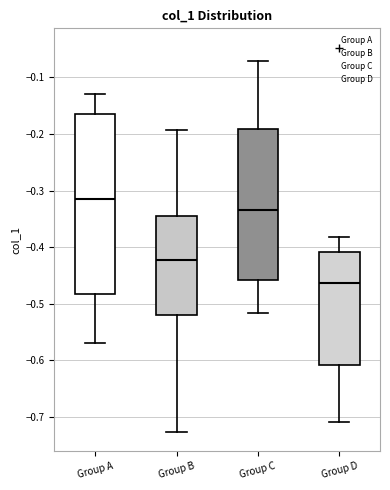

Which box is the tallest, from its lower edge to its upper edge?

Group A